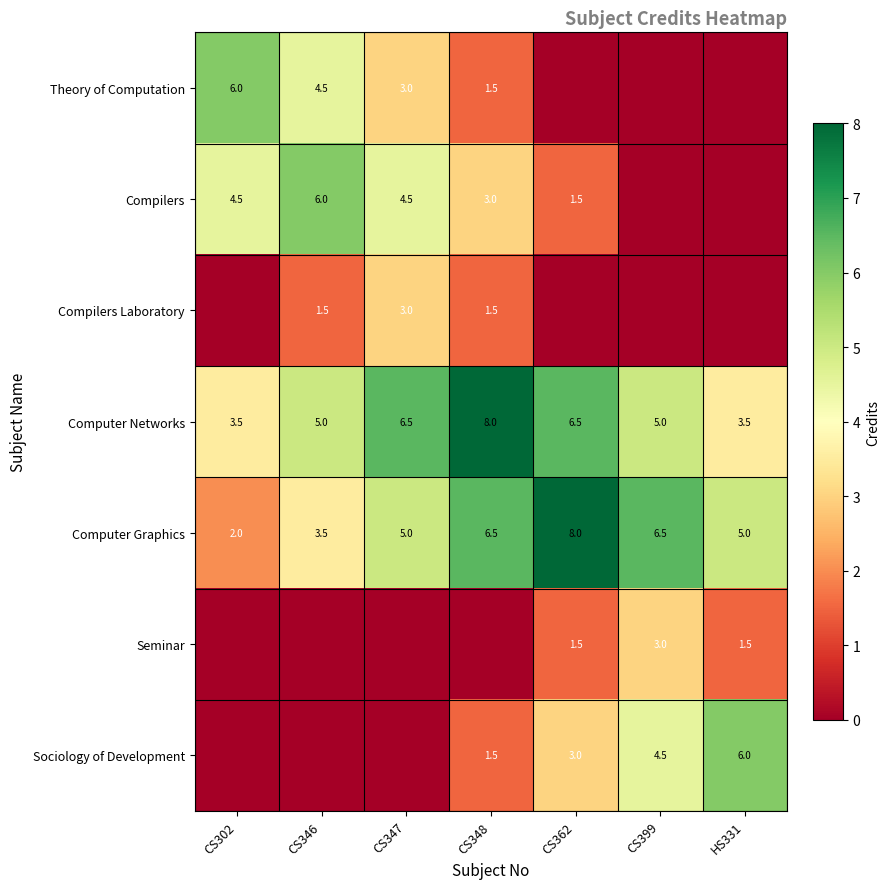

True or false: Sociology of Development has a value of 3.0 at CS362.

True